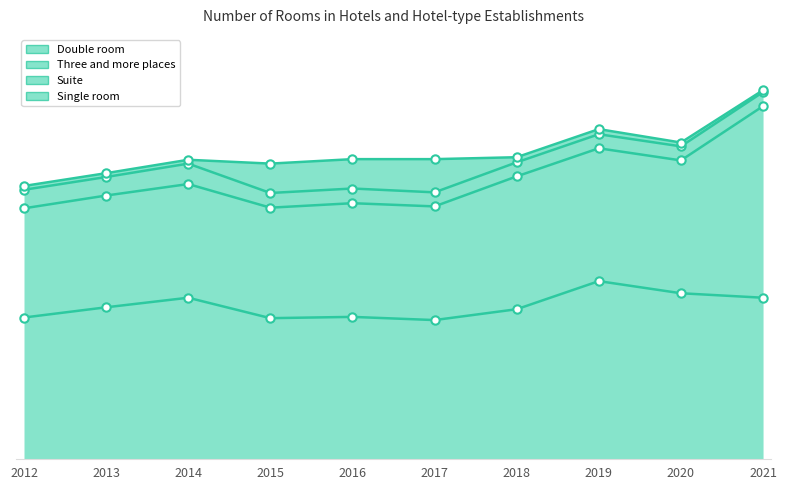

What are all the series names shown in the legend?

Double room, Three and more places, Suite, Single room